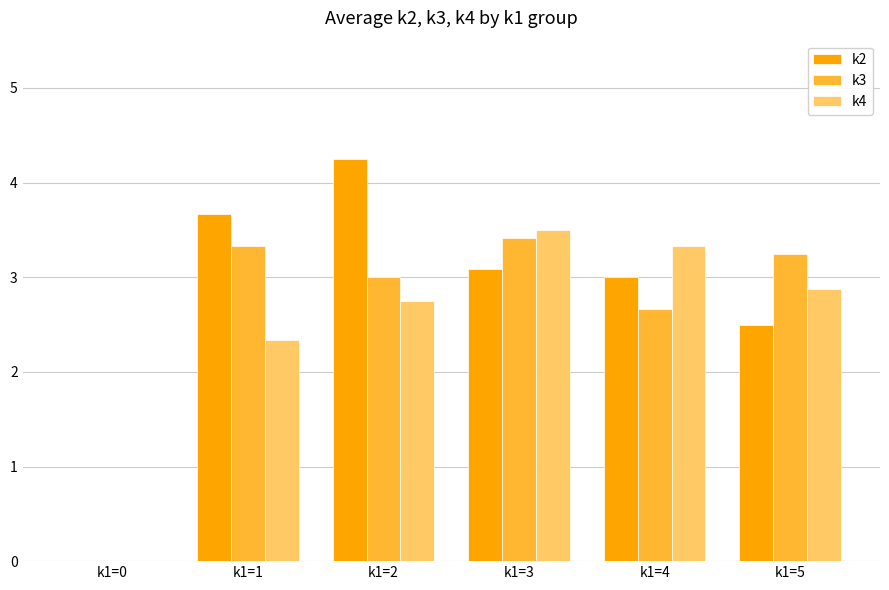

Which series changed the most between k1=0 and k1=3?

k4